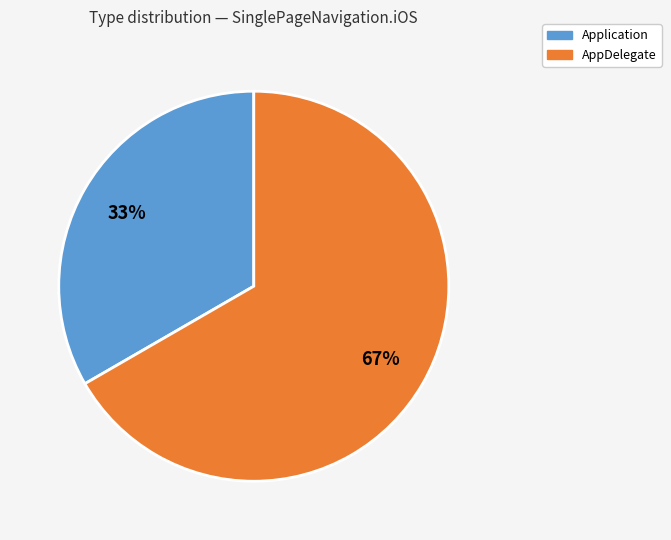

Count the number of slices in the pie.

2